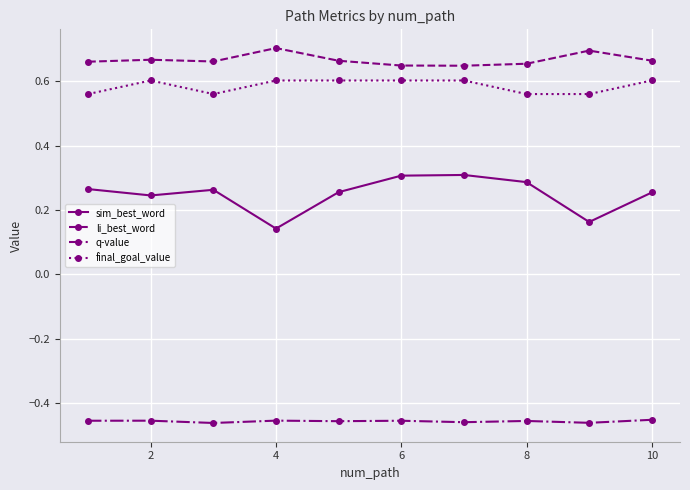

True or false: q-value and final_goal_value intersect in this chart.

False